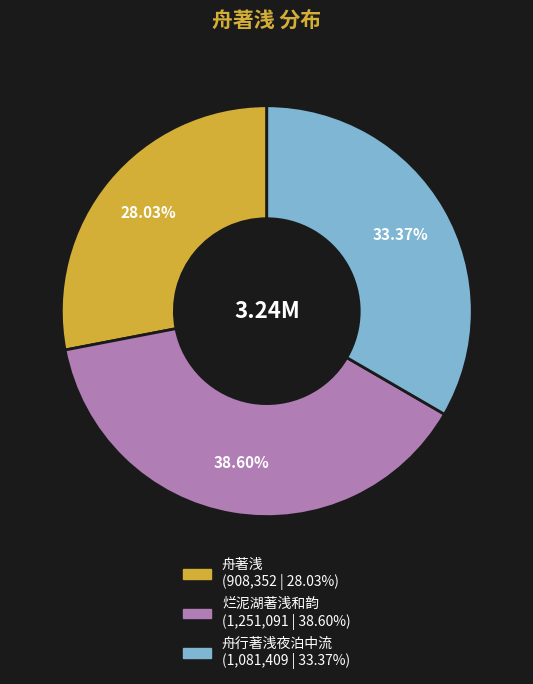

The 烂泥湖著浅和韵 slice represents 39% of the pie. True or false?

True